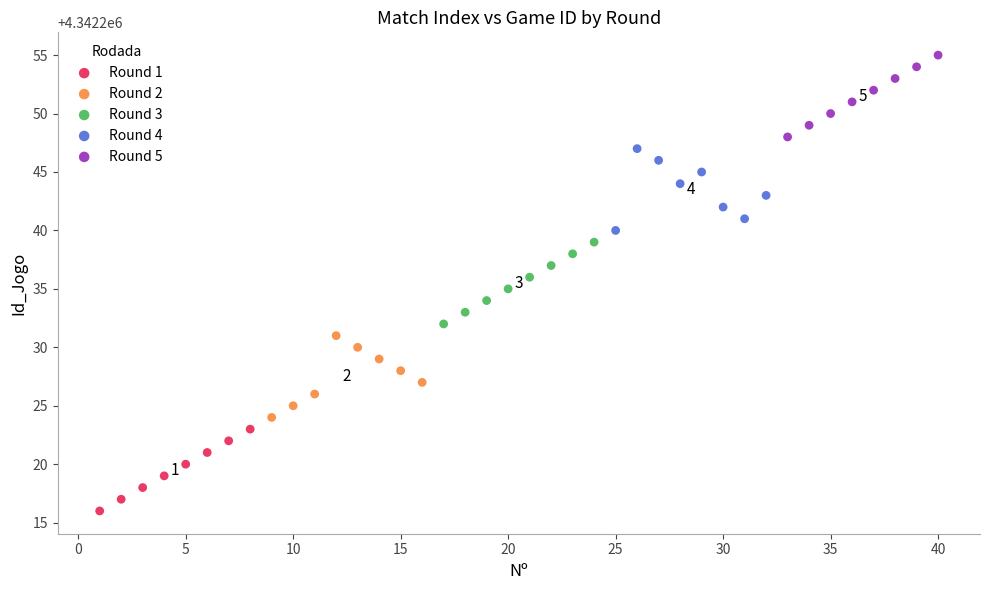

Which series reaches the minimum Y coordinate?

Round 1